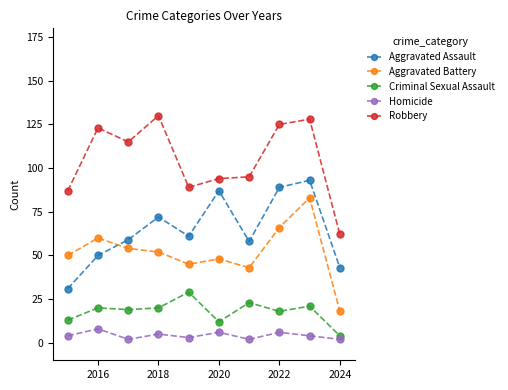

How many intersections are there between Aggravated Battery and Aggravated Assault?

1